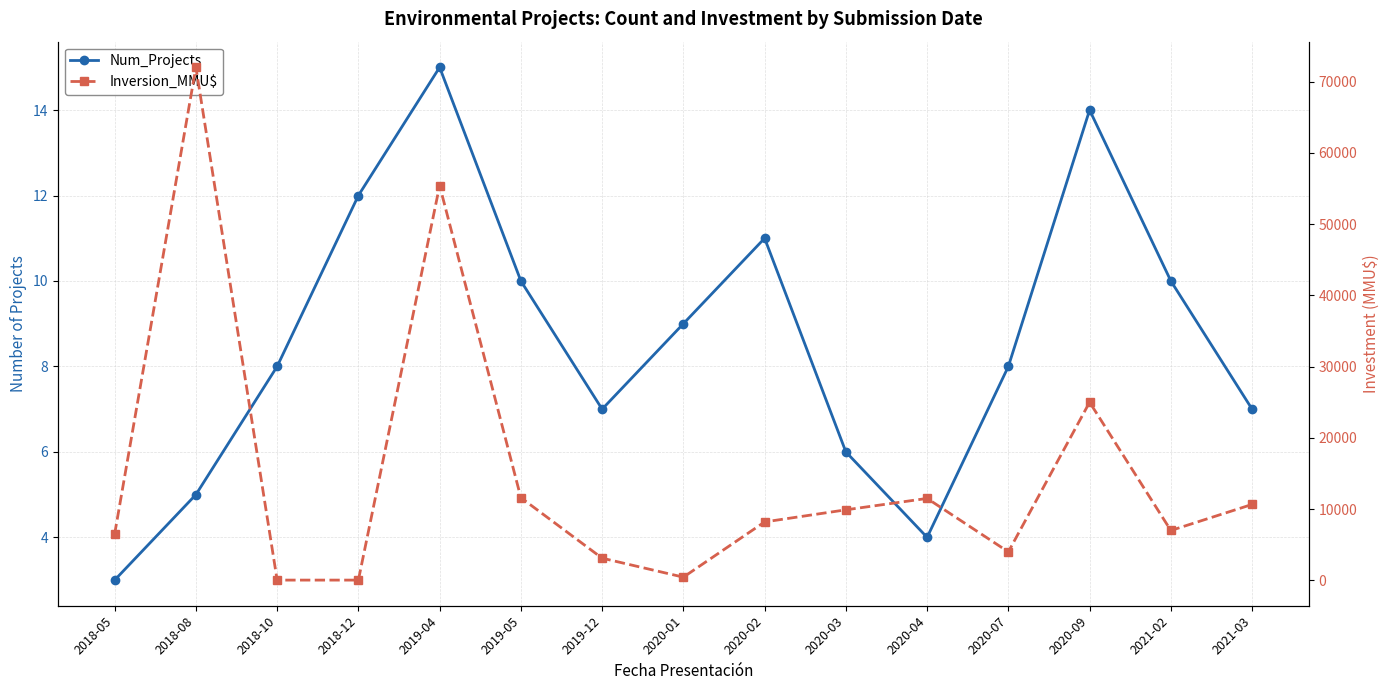

What is the minimum value for Inversion_MMU$?

38